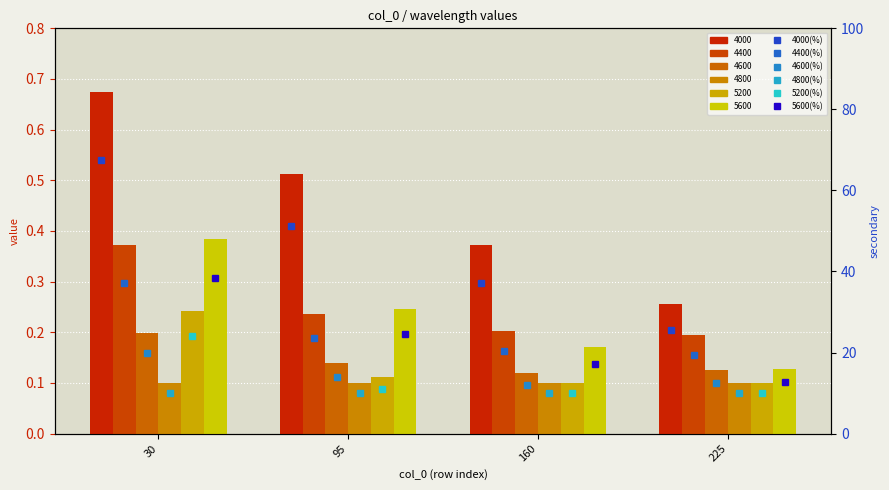

List the series in order of their peak value, highest first.

4000 (scaled %), 5600 (scaled %), 4400 (scaled %), 5200 (scaled %), 4600 (scaled %), 4800 (scaled %)